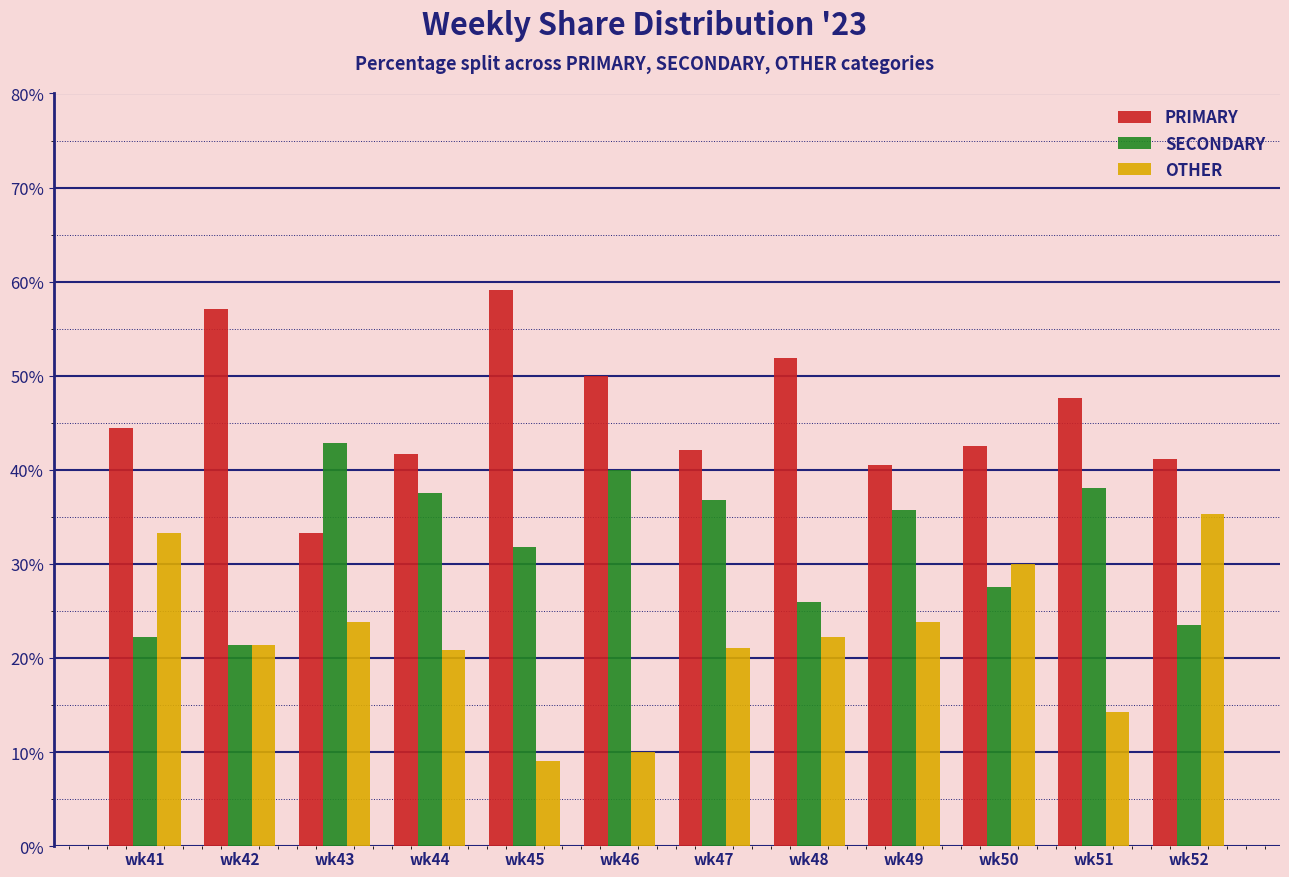

What is the value of the SECONDARY bar at the 6th from the left?

40.0